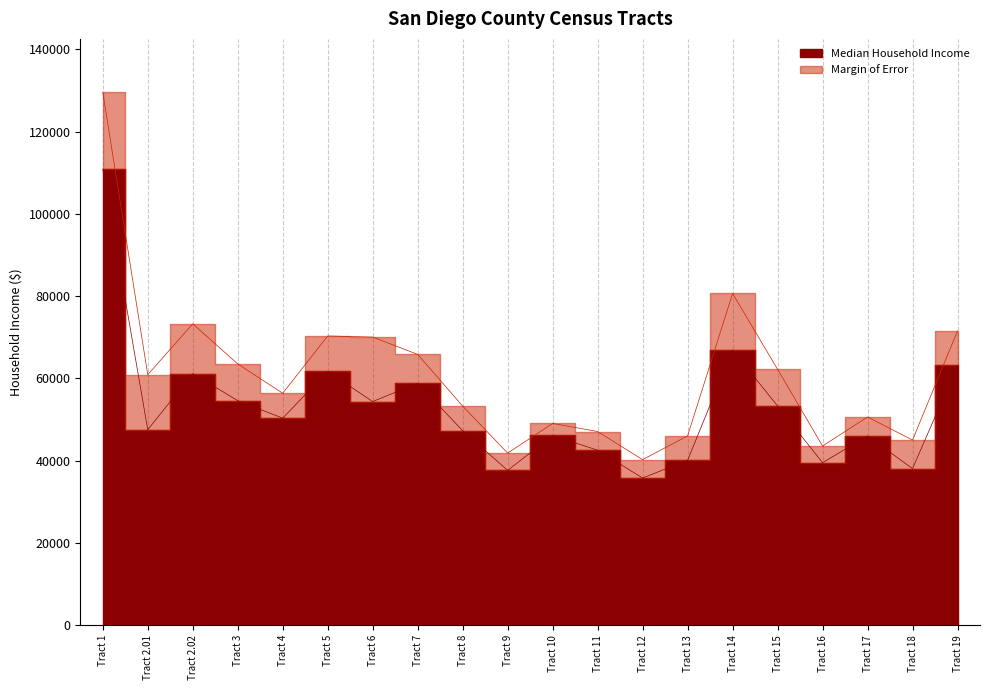

True or false: the data has more than 2 interior local peaks.

True